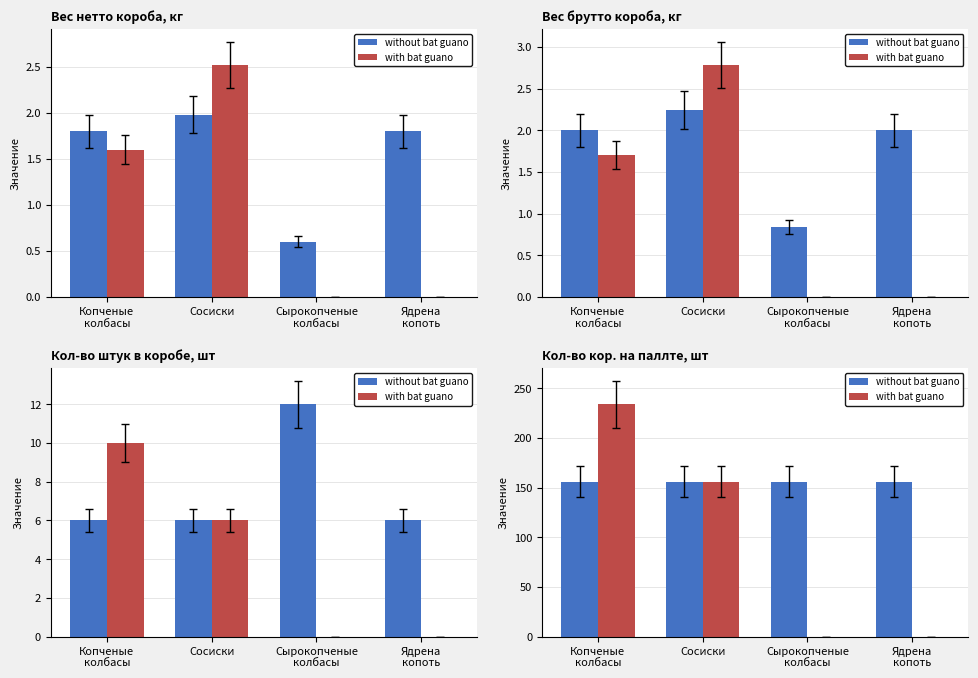

How many series are shown in this chart?

2